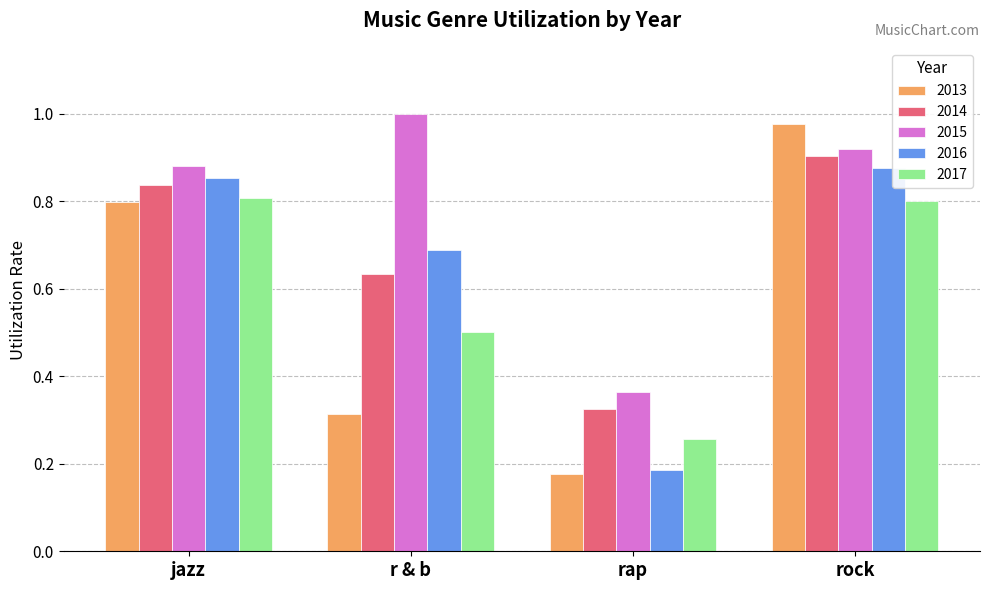

True or false: 2017 has a value of 0.5 at r & b.

True